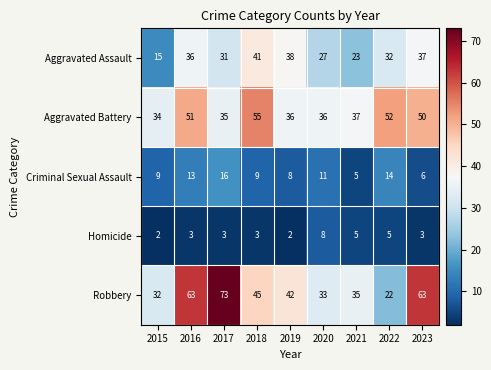

Which series has the largest total across all categories?

Robbery